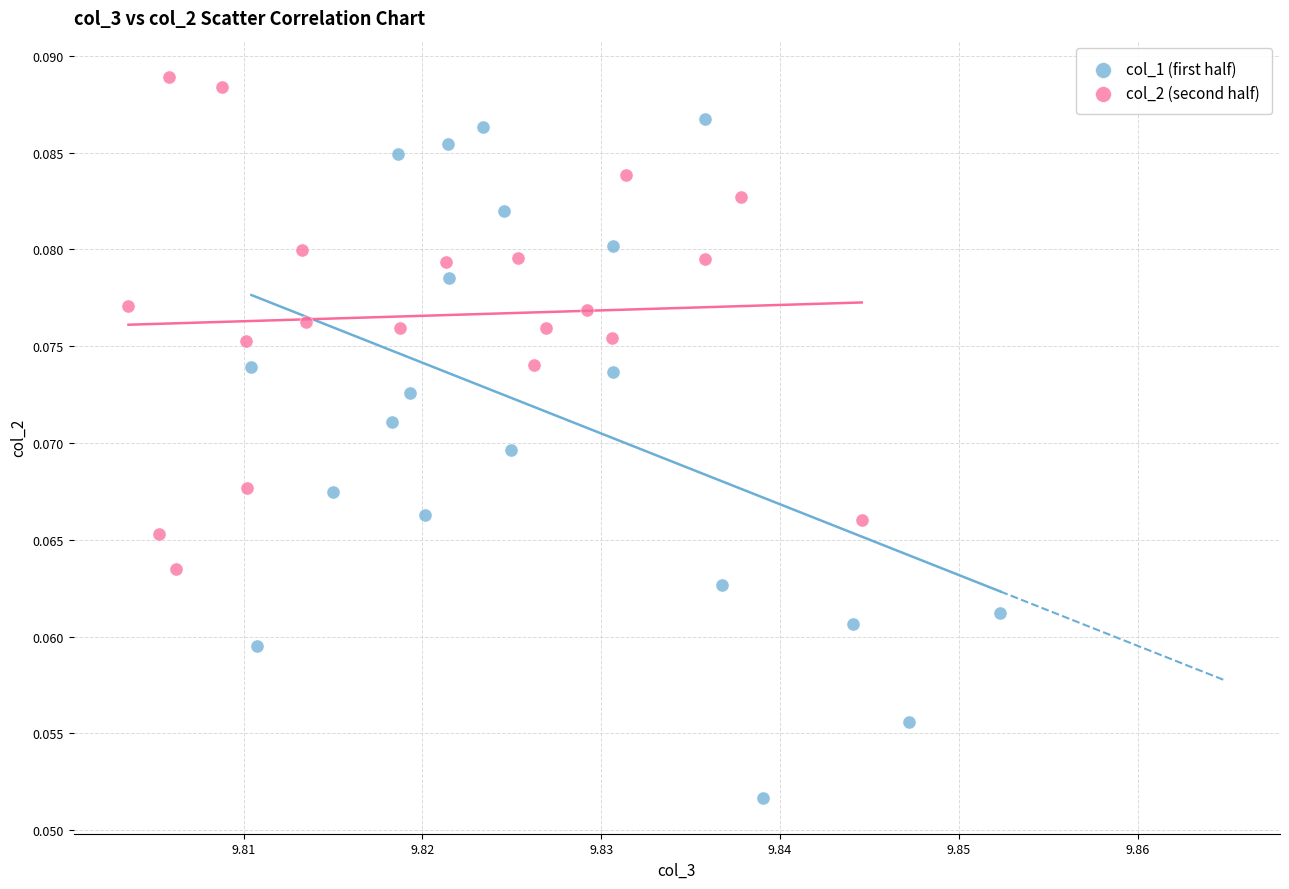

Which series has the widest spread of Y values?

col_1 (first half)